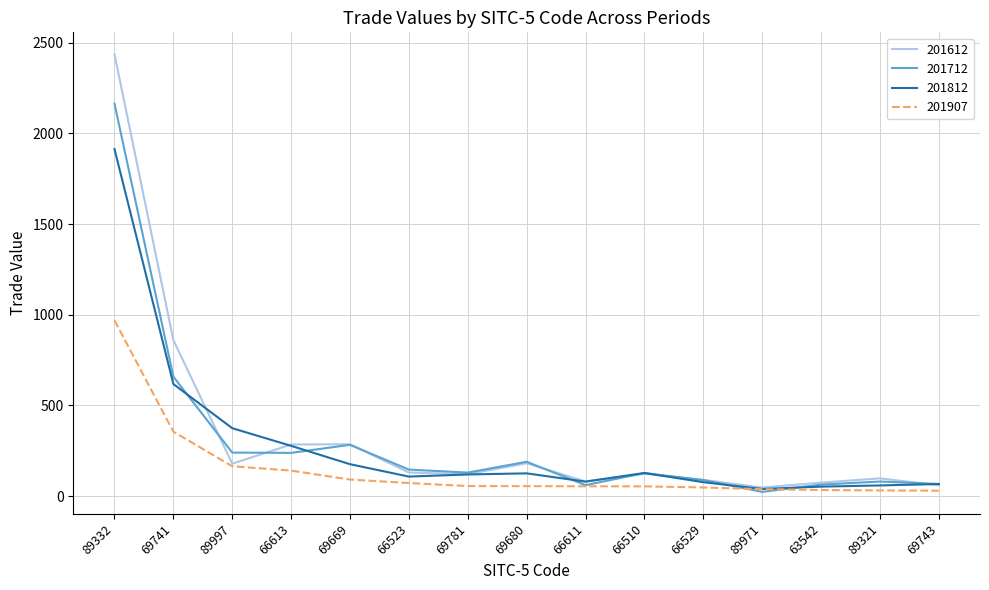

What is the minimum value shown in the chart?

22.9